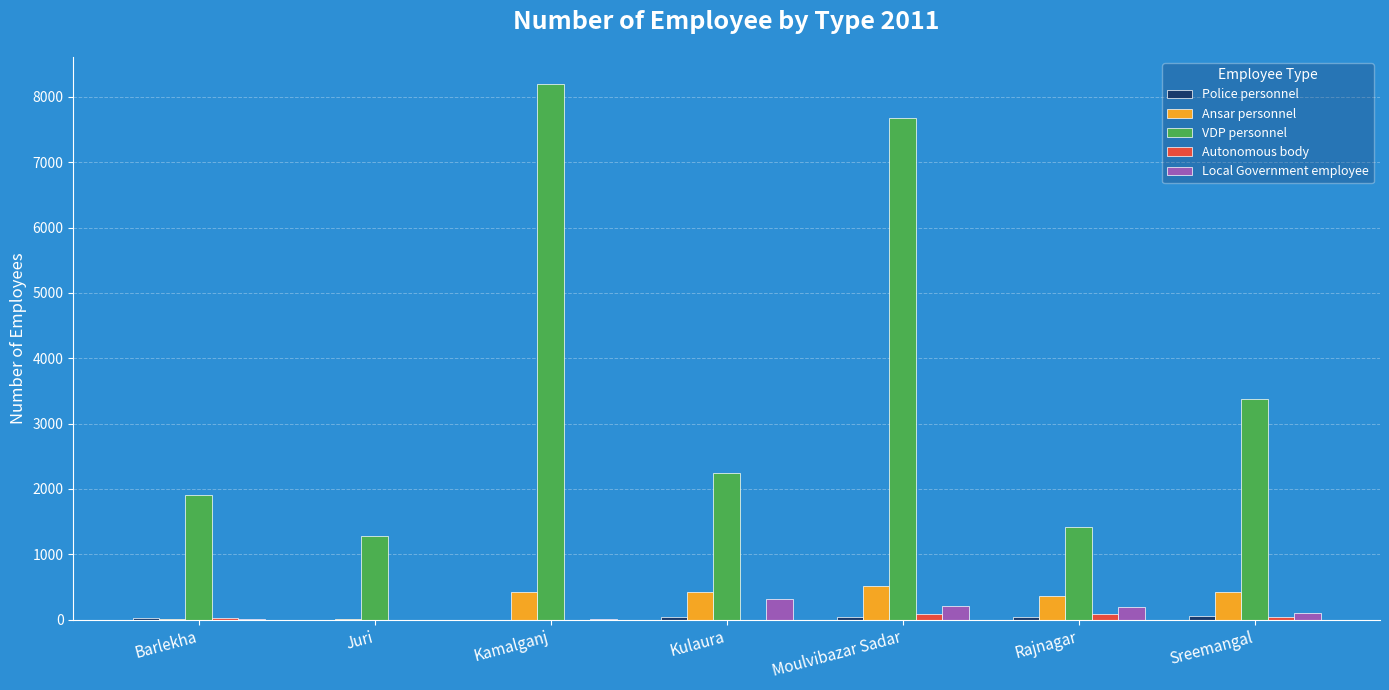

How many groups of bars are there?

7